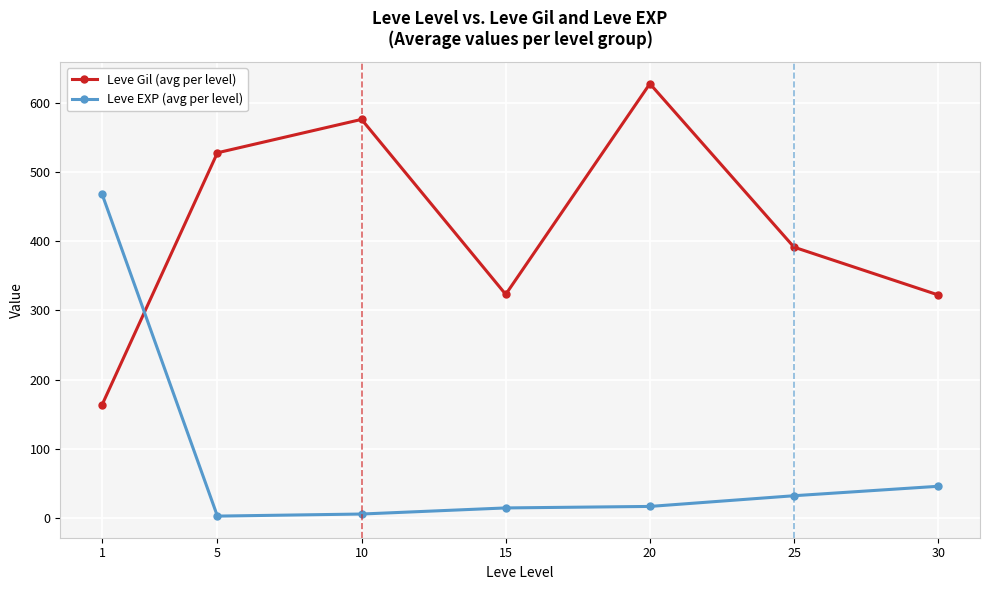

How many series are shown in this chart?

2